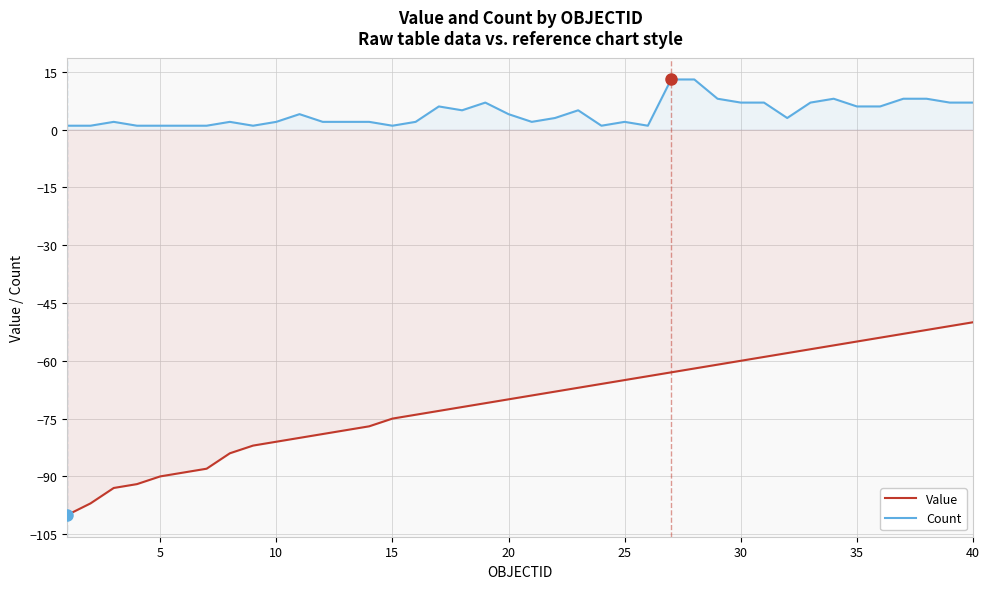

How many values in the Value series are below -69?

20